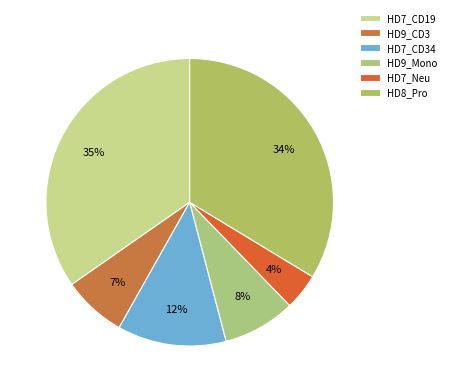

To the nearest percent, what portion does HD9_Mono represent?

8%